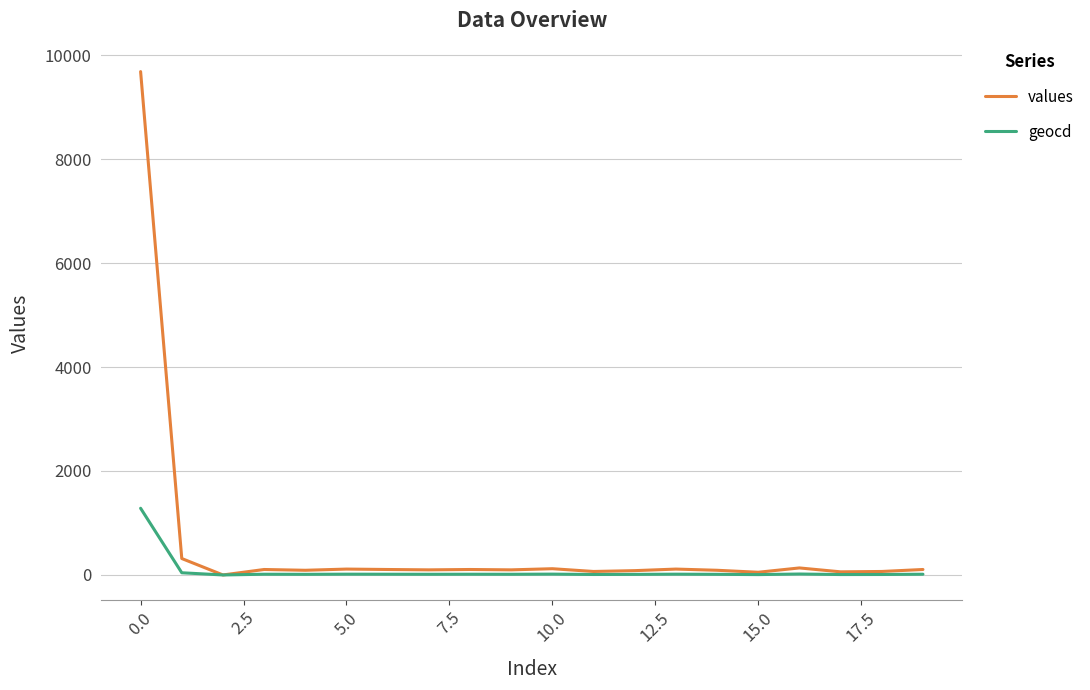

Rank the series by their maximum value, from highest to lowest.

values, geocd